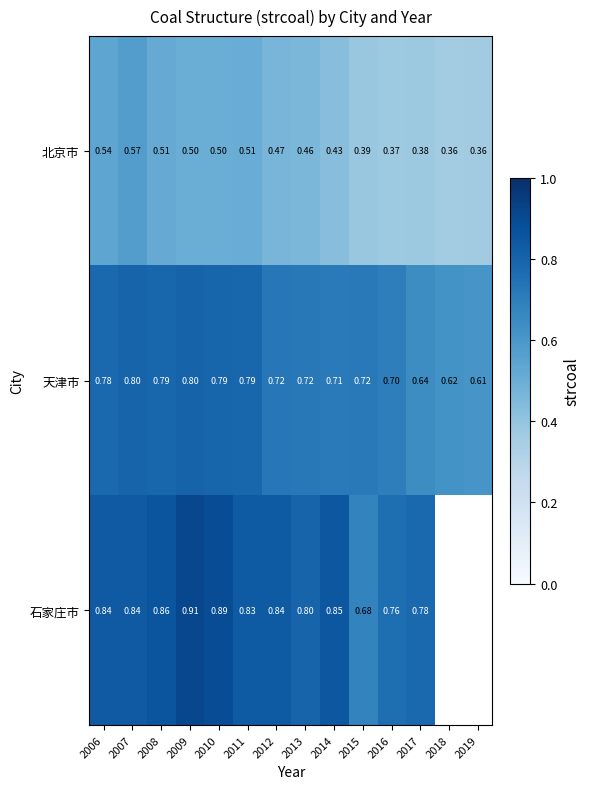

Is the value of 北京市 at 2012 greater than the value of 石家庄市 at 2008?

No